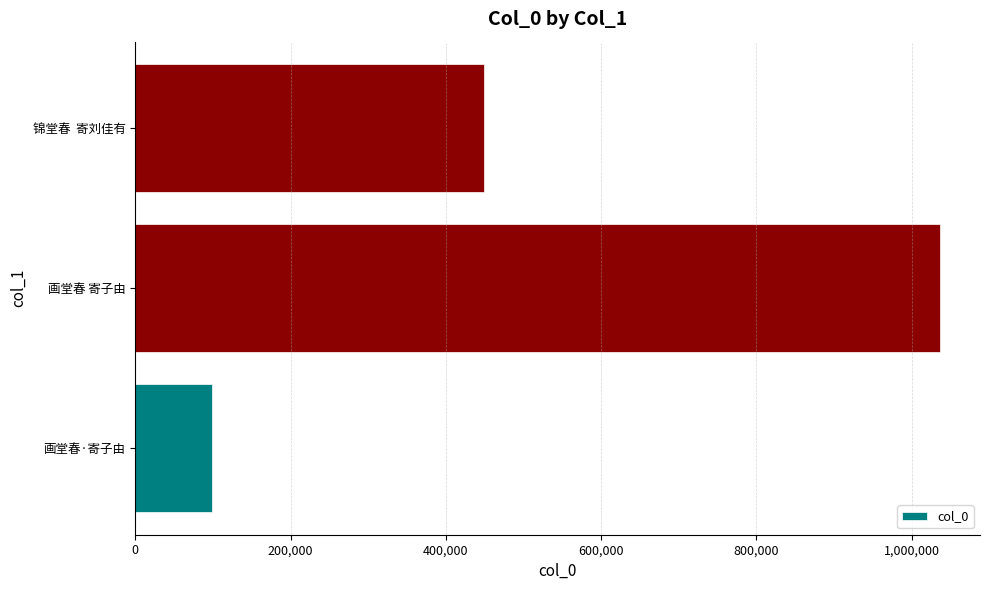

Where is the data nearest to the value 567508?

锦堂春  寄刘佳有